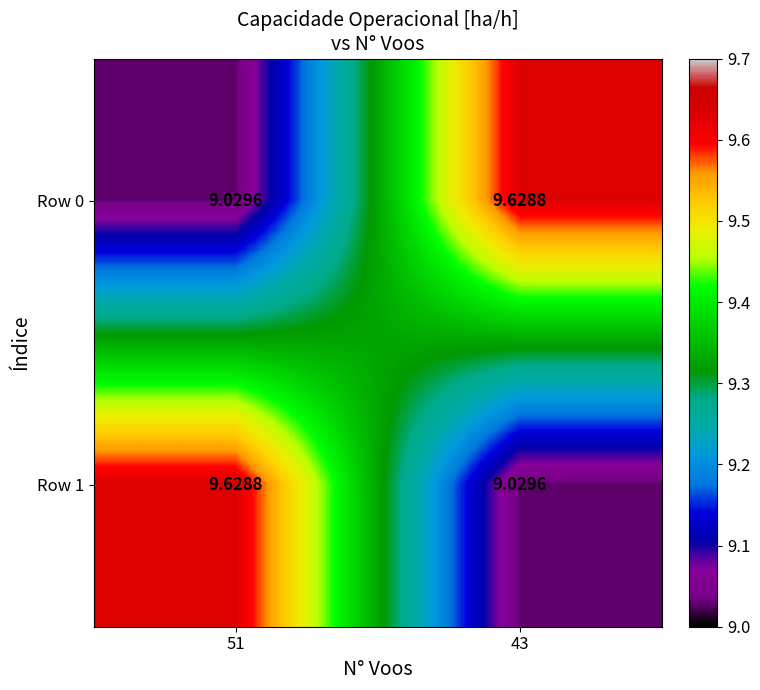

Reading left to right, extract all data points from this chart.

Row 0: 51=9.0	43=9.6
Row 1: 51=9.6	43=9.0